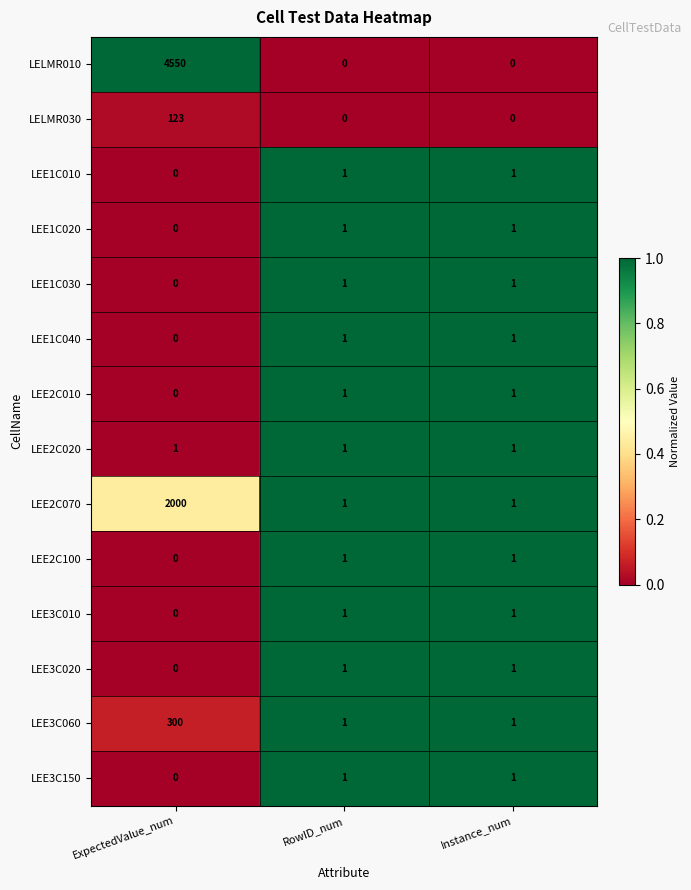

Is it true that LEE1C020 equals 0 at ExpectedValue_num?

True